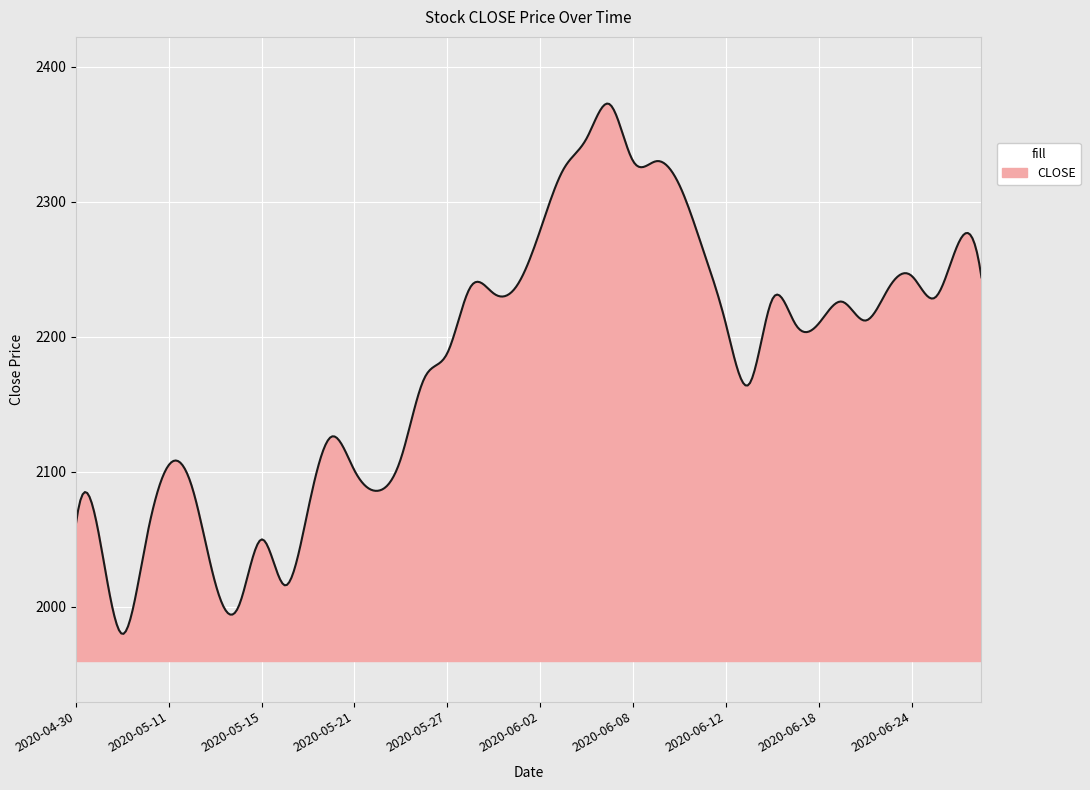

What is the maximum value shown in the chart?

2372.6